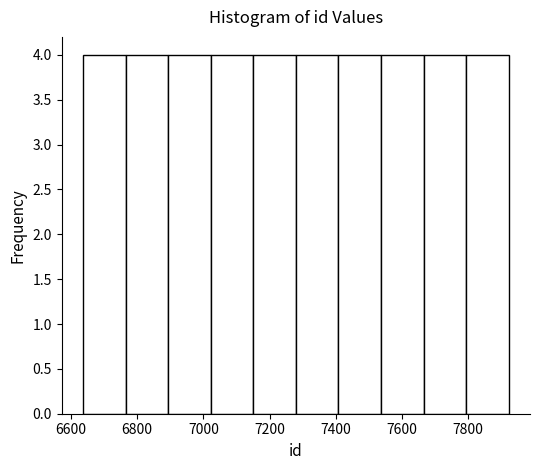

Reading left to right, list every bar in this chart as the range it spans on the x-axis followed by its height. Neither the bar edges nor the heights are printed on the chart, so give them approximately, as read against the axes.

6640 to 6760: 4
6760 to 6900: 4
6900 to 7020: 4
7020 to 7160: 4
7160 to 7280: 4
7280 to 7400: 4
7400 to 7540: 4
7540 to 7660: 4
7660 to 7800: 4
7800 to 7920: 4